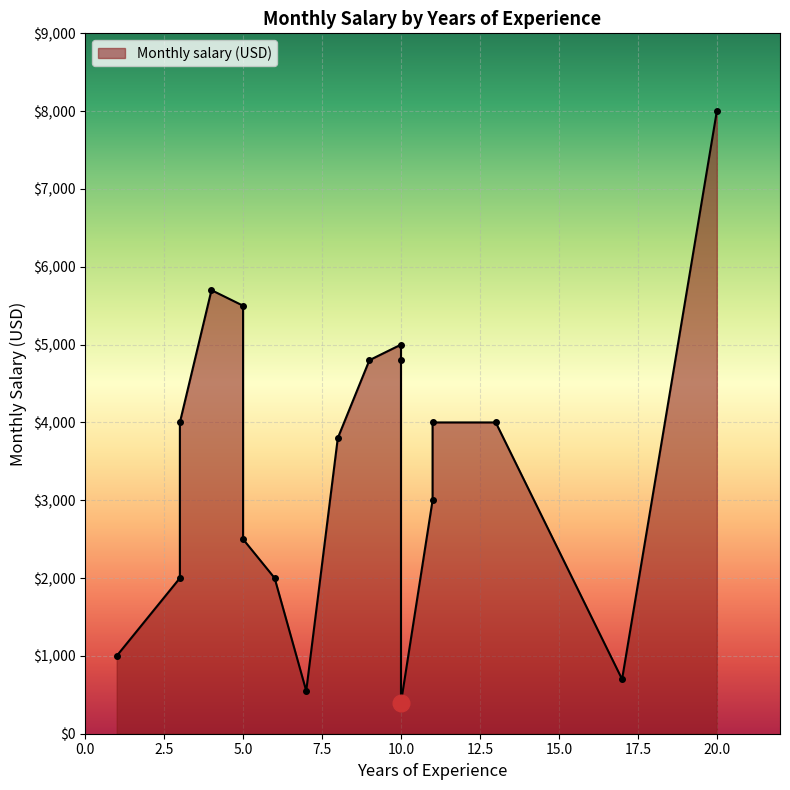

How many categories are shown in the chart?

18